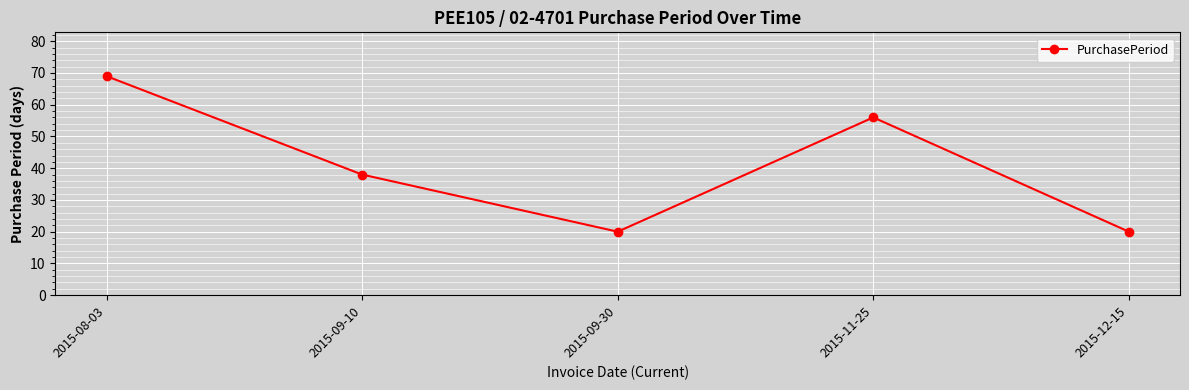

What position from the right is 2015-12-15?

1